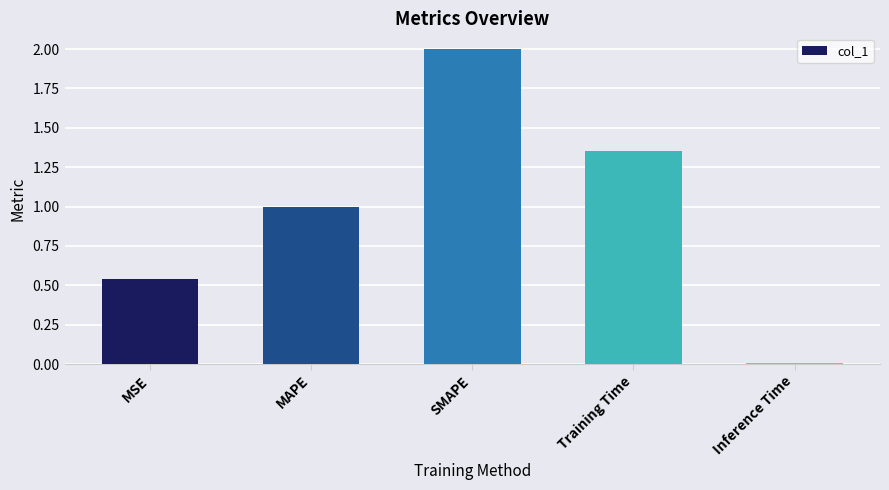

How many bars are there in total?

5